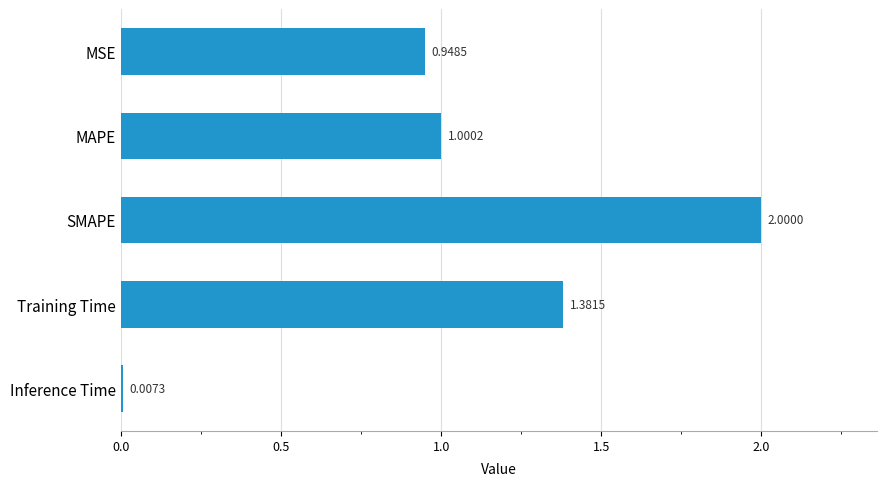

Which has a higher value, MAPE or MSE?

MAPE